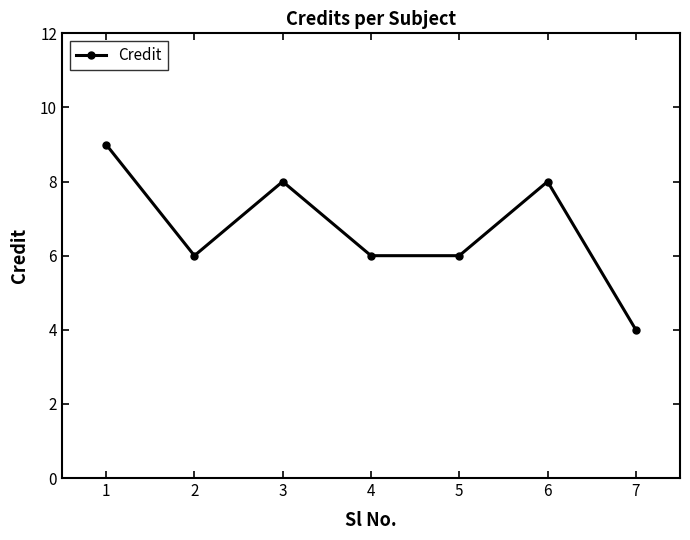

Count the number of categories in the chart.

7